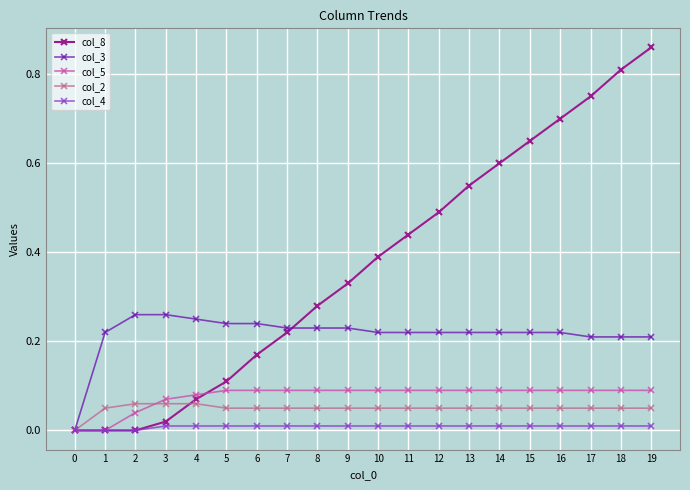

Which series has the widest spread of values?

col_8